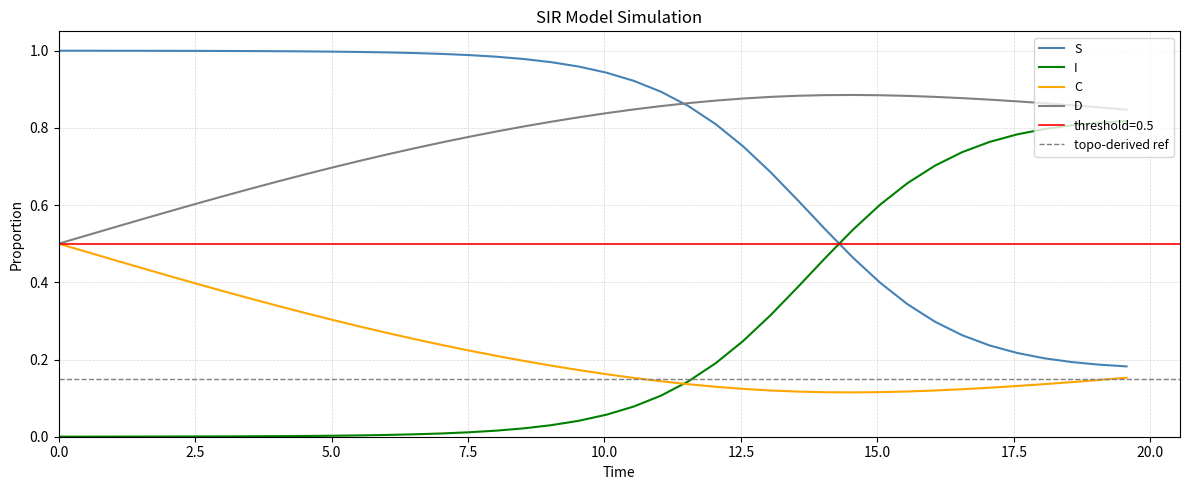

True or false: C and S intersect in this chart.

False